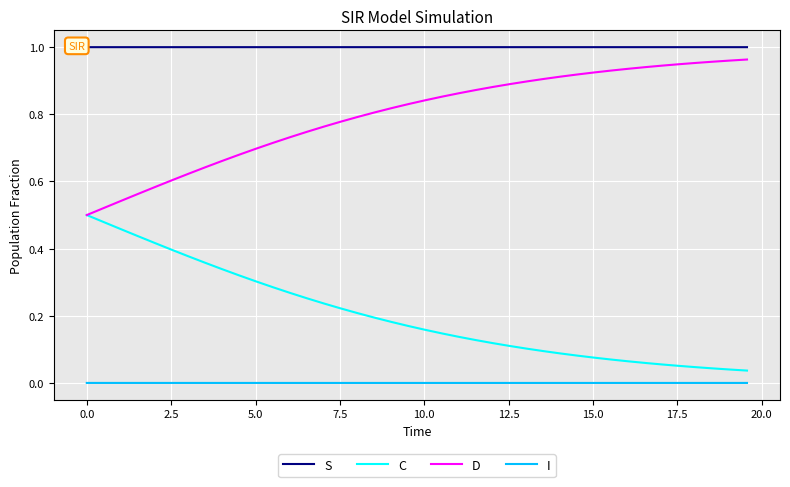

True or false: S and C intersect in this chart.

False